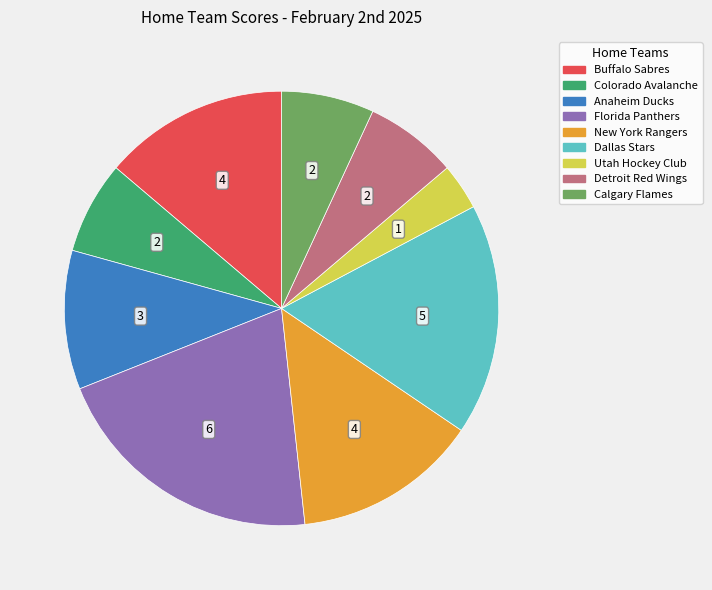

Does any single category account for the majority?

No